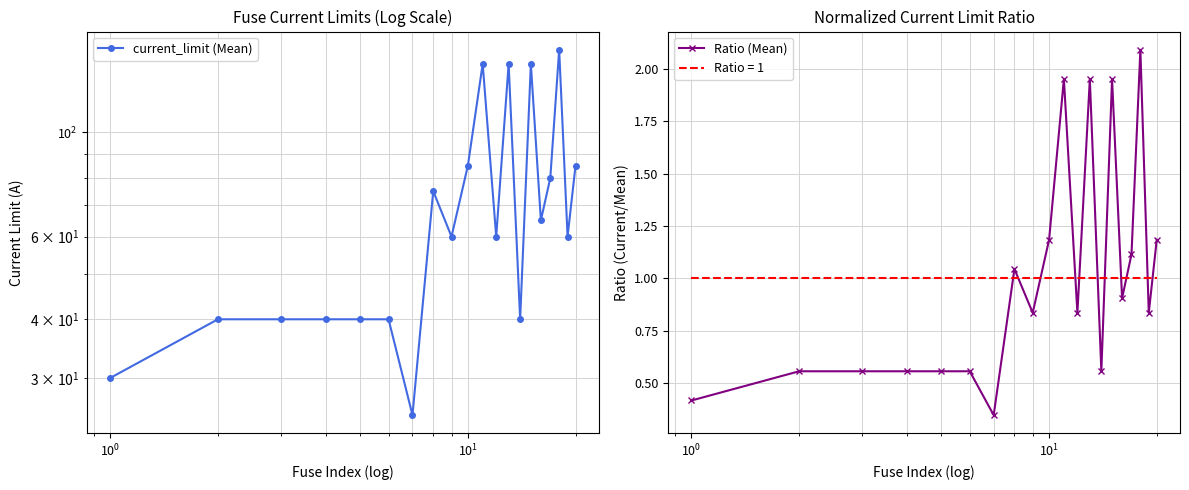

Which series ends up on top after the final intersection of Ratio = 1 and Ratio (Mean)?

Ratio (Mean)